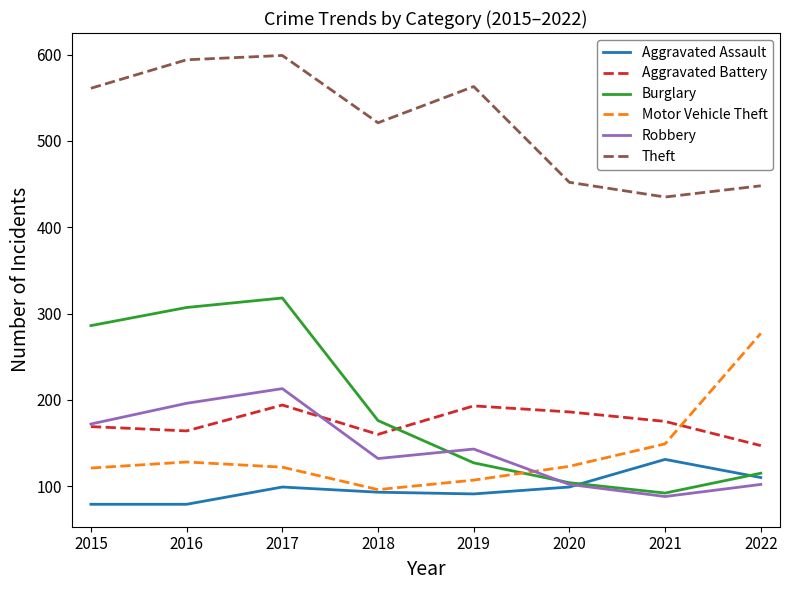

List the series in order of their peak value, lowest first.

Aggravated Assault, Aggravated Battery, Robbery, Motor Vehicle Theft, Burglary, Theft